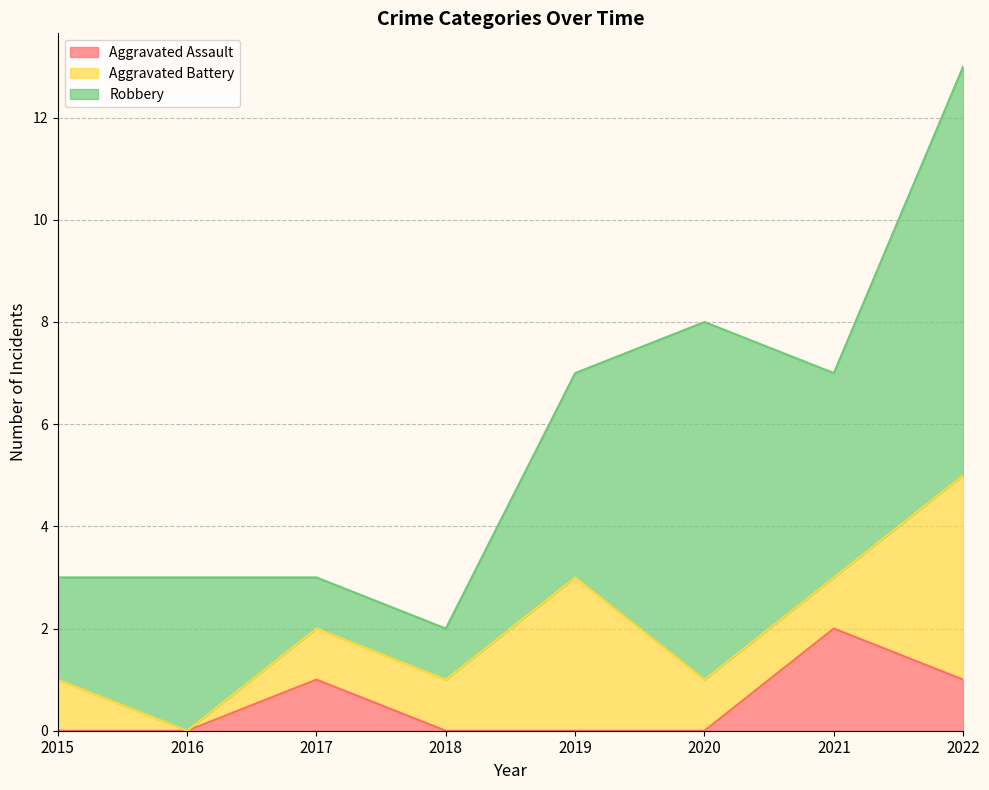

How many data points in Aggravated Battery are above 1?

2